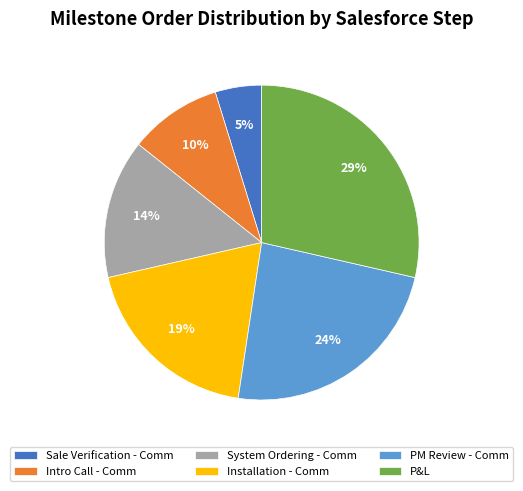

Count the number of slices in the pie.

6